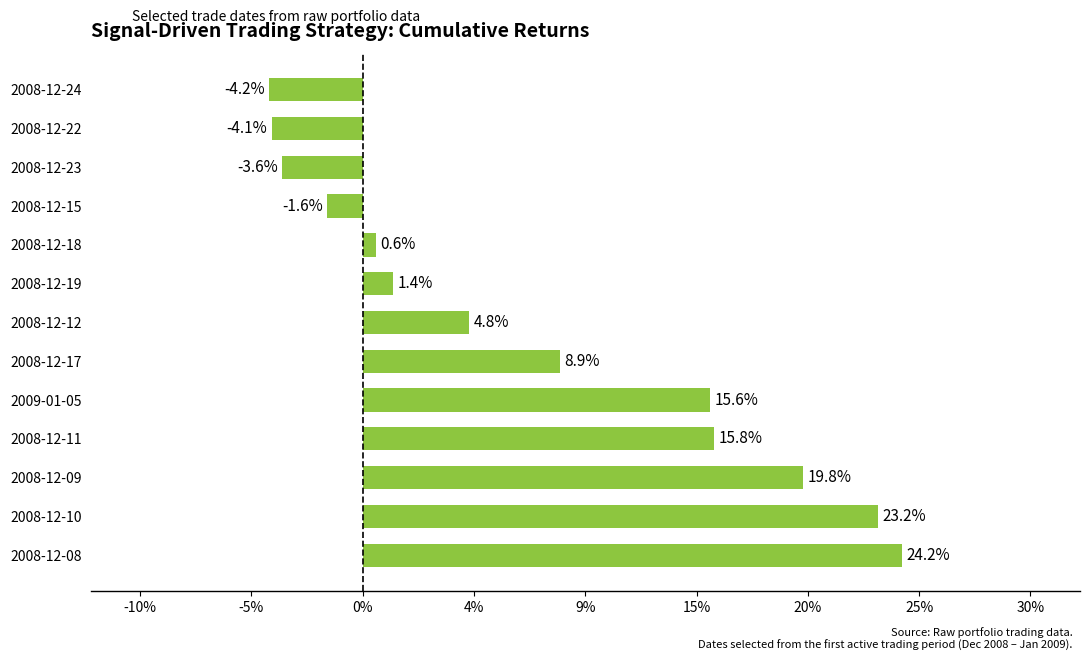

Are the bars horizontal?

Yes